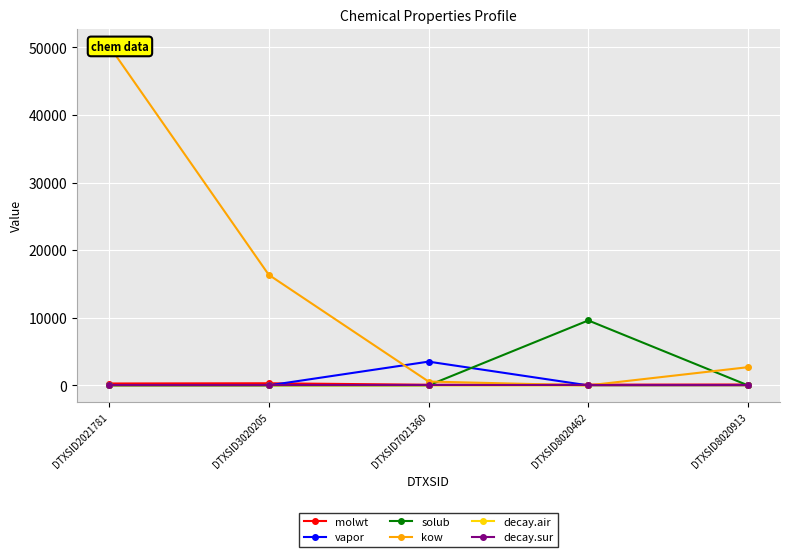

Reading right to left, what are all the values shown in this chart?

molwt: DTXSID8020913=128.2	DTXSID8020462=106.1	DTXSID7021360=92.1	DTXSID3020205=312.4	DTXSID2021781=278.4
vapor: DTXSID8020913=9.4	DTXSID8020462=0.6	DTXSID7021360=3515.6	DTXSID3020205=0.0	DTXSID2021781=0.0
solub: DTXSID8020913=0.1	DTXSID8020462=9610.7	DTXSID7021360=4.0	DTXSID3020205=0.0	DTXSID2021781=0.0
kow: DTXSID8020913=2693.5	DTXSID8020462=0.1	DTXSID7021360=571.3	DTXSID3020205=16365.7	DTXSID2021781=50266.6
decay.air: DTXSID8020913=1.4	DTXSID8020462=2.3	DTXSID7021360=0.3	DTXSID3020205=1.2	DTXSID2021781=0.6
decay.sur: DTXSID8020913=0.0	DTXSID8020462=0.0	DTXSID7021360=0.0	DTXSID3020205=0.0	DTXSID2021781=0.0